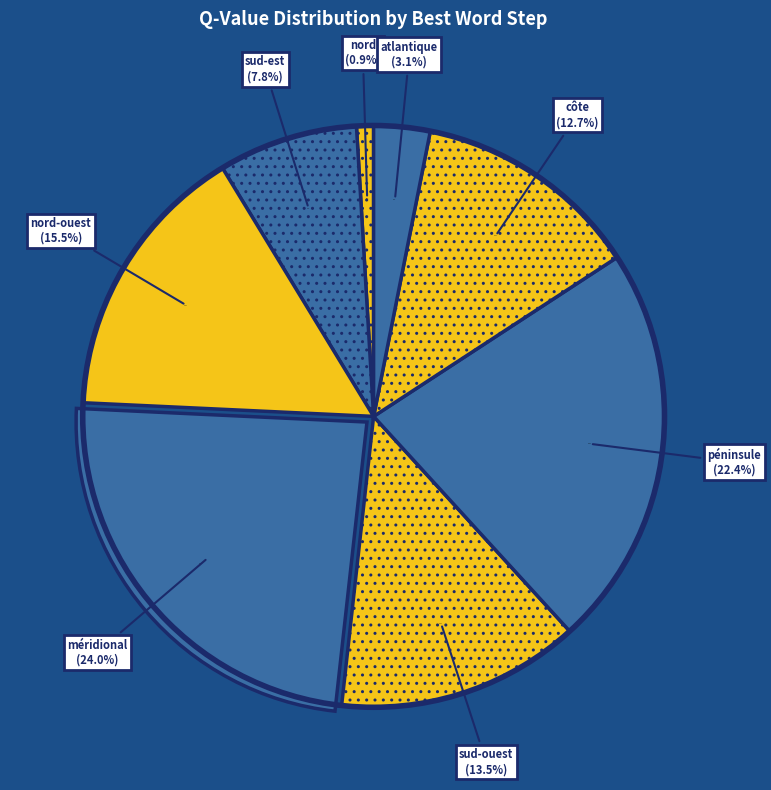

How many segments does this pie chart have?

8